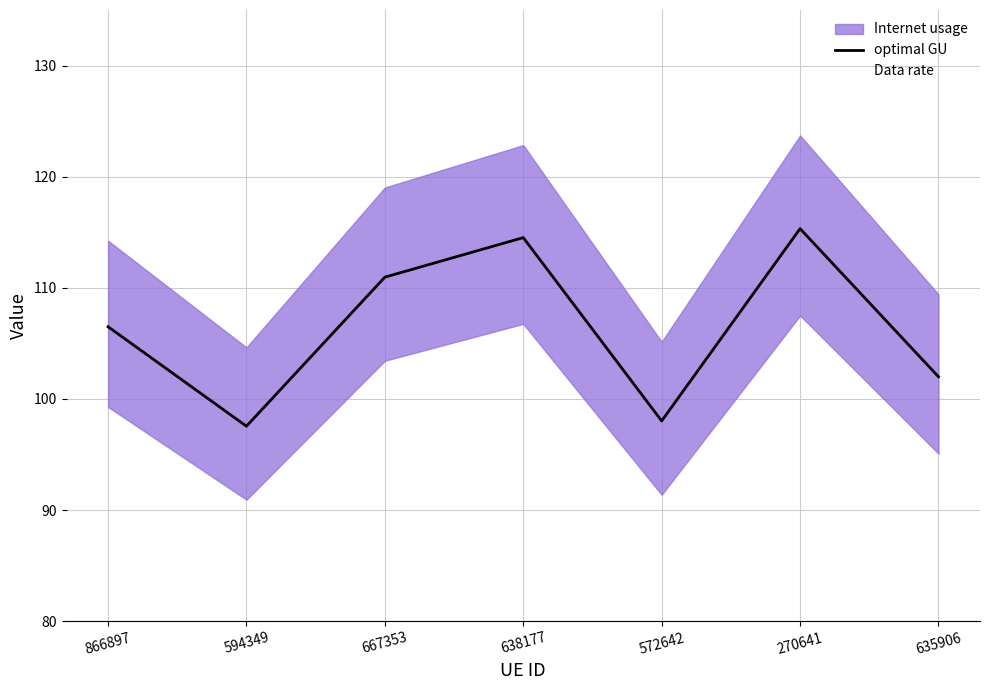

True or false: optimal GU and Data rate cross at least once.

False